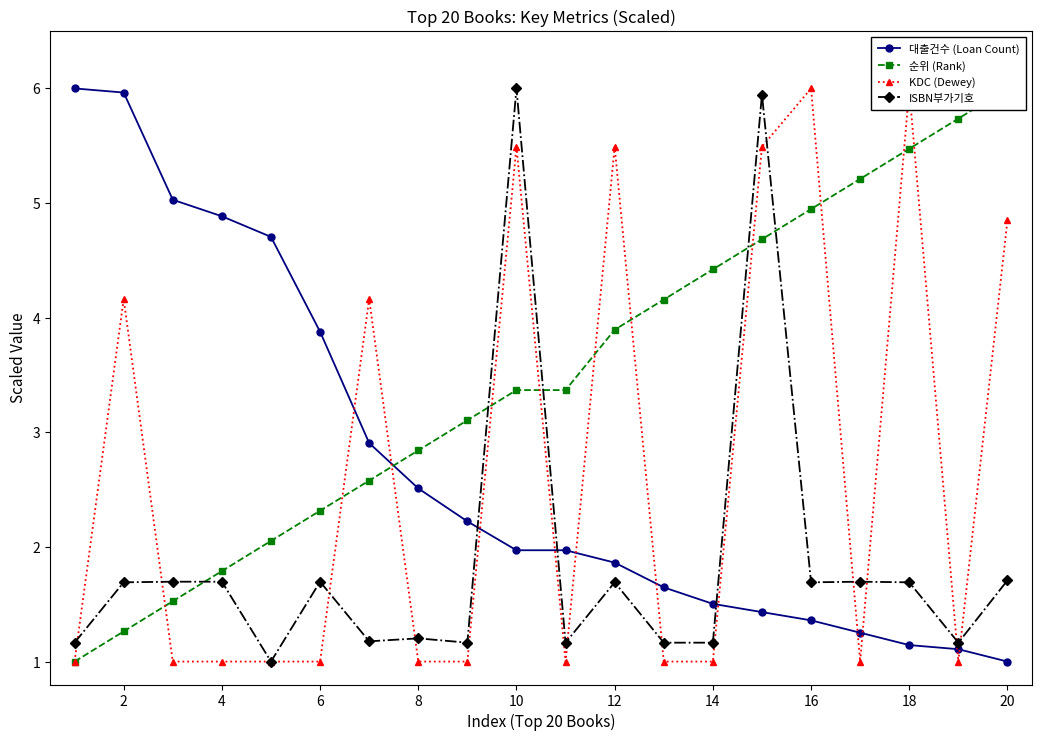

What is the maximum value for 순위 (Rank)?

6.0